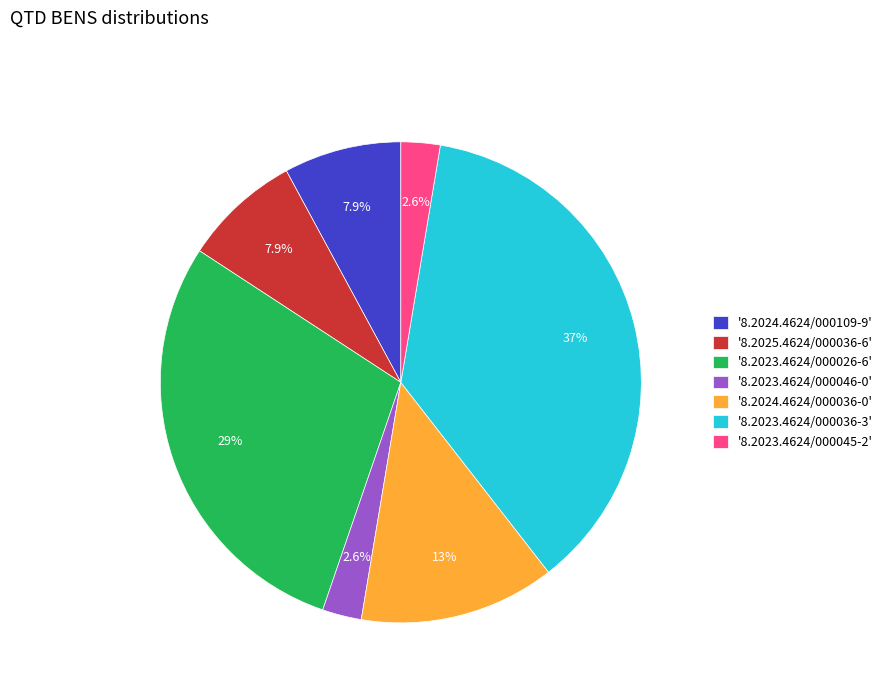

Which has a higher value, '8.2023.4624/000046-0' or '8.2023.4624/000036-3'?

'8.2023.4624/000036-3'